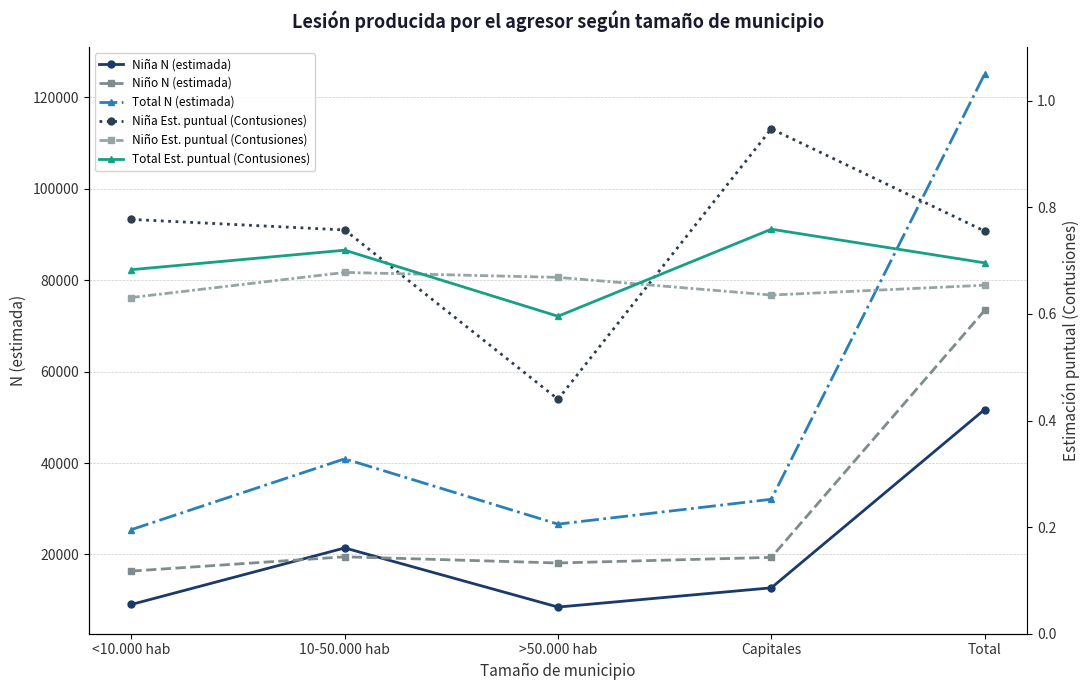

Reading left to right, extract all data points from this chart.

Niña N (estimada): <10.000 hab=9073.0	10-50.000 hab=21431.0	>50.000 hab=8498.0	Capitales=12709.0	Total=51712.0
Niño N (estimada): <10.000 hab=16370.0	10-50.000 hab=19495.0	>50.000 hab=18141.0	Capitales=19371.0	Total=73377.0
Total N (estimada): <10.000 hab=25443.0	10-50.000 hab=40926.0	>50.000 hab=26639.0	Capitales=32080.0	Total=125089.0
Niña Est. puntual (Contusiones): <10.000 hab=0.8	10-50.000 hab=0.8	>50.000 hab=0.4	Capitales=0.9	Total=0.8
Niño Est. puntual (Contusiones): <10.000 hab=0.6	10-50.000 hab=0.7	>50.000 hab=0.7	Capitales=0.6	Total=0.7
Total Est. puntual (Contusiones): <10.000 hab=0.7	10-50.000 hab=0.7	>50.000 hab=0.6	Capitales=0.8	Total=0.7